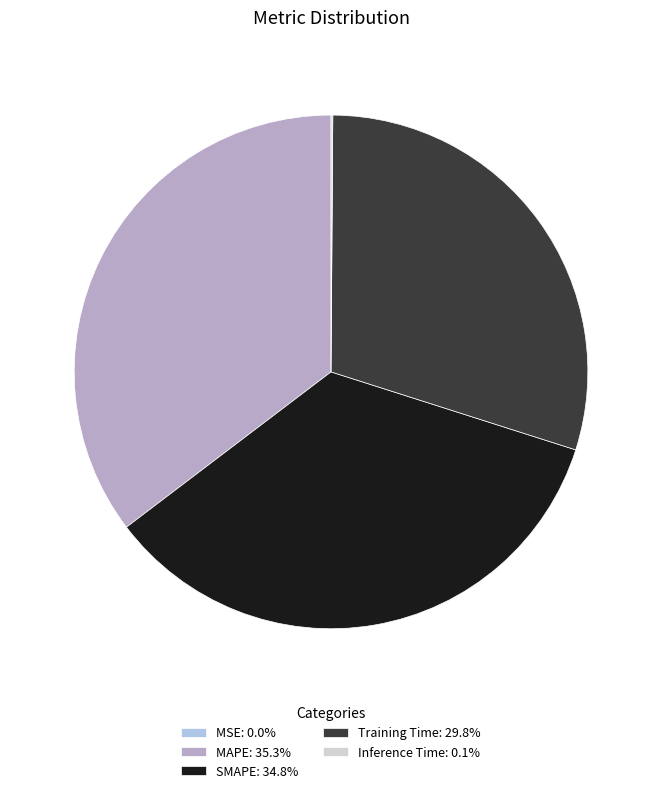

Is there a majority slice in this chart?

No